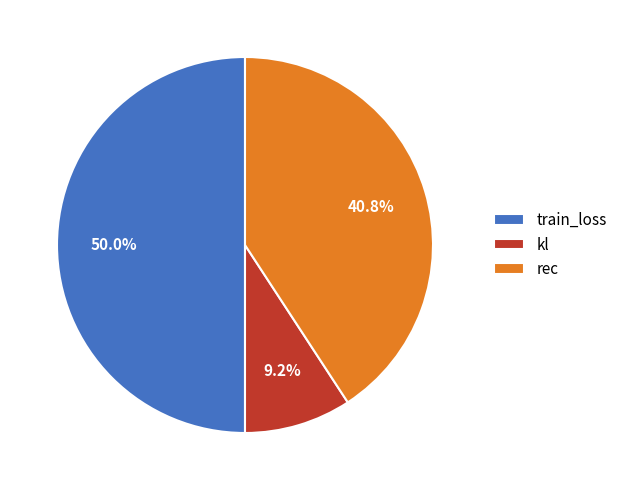

Which category has the biggest portion of the pie?

train_loss